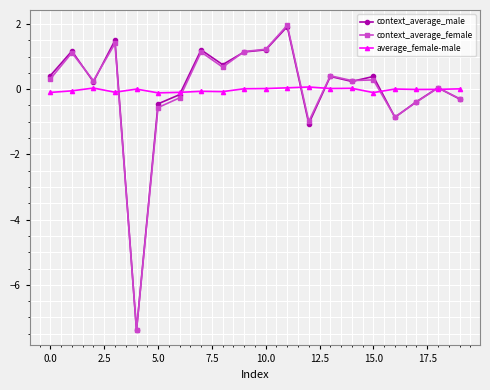

What is the highest value of the context_average_female series?

2.0